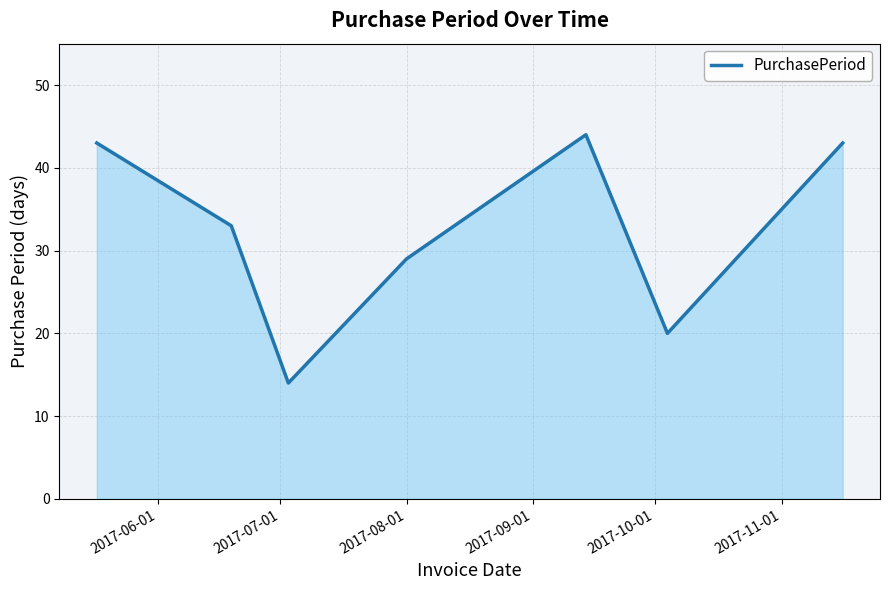

Count the number of categories in the chart.

7